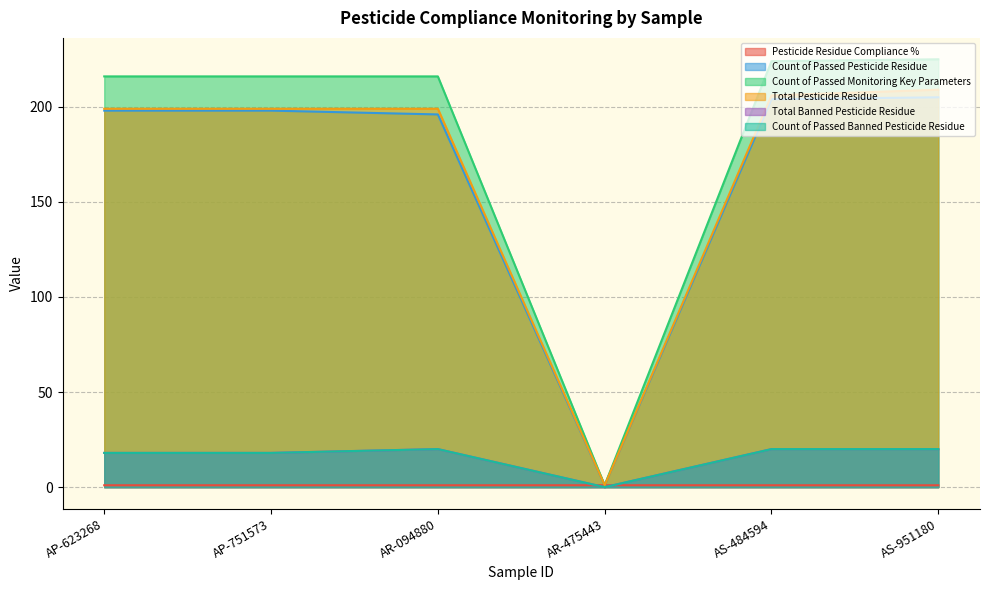

What is the spread (max minus min) of values at AS-484594?

223.0